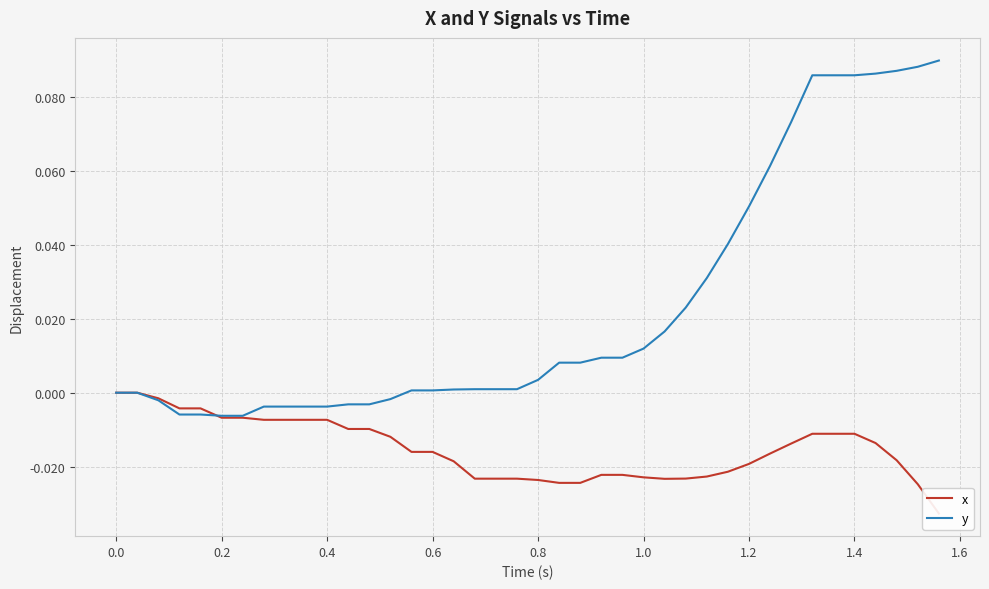

True or false: y has more than 0 points higher than both neighbors.

False